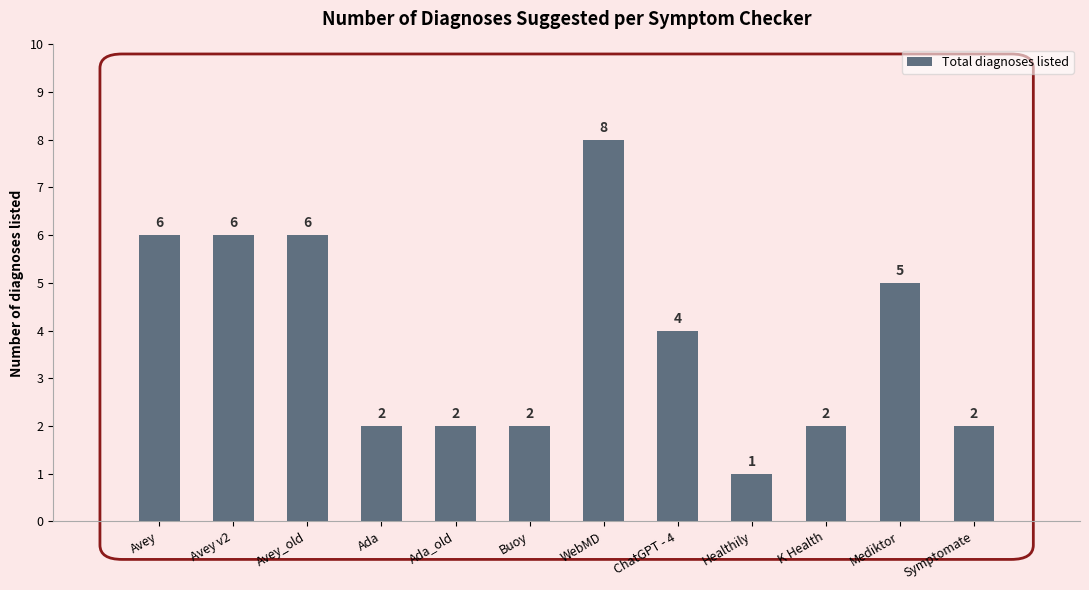

How many bars are there in total?

12